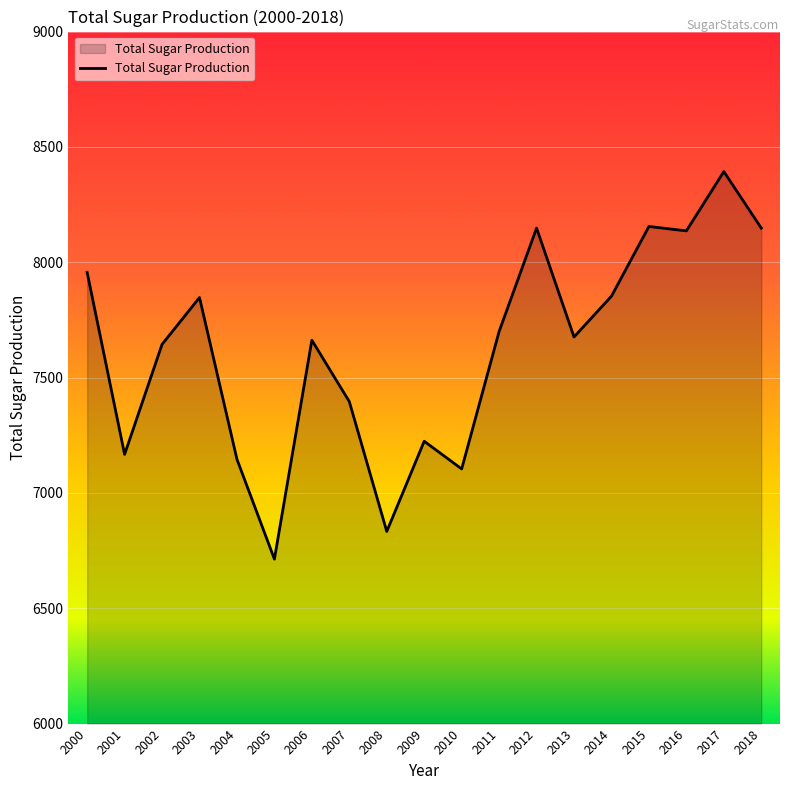

True or false: the data has more than 2 interior local peaks.

True